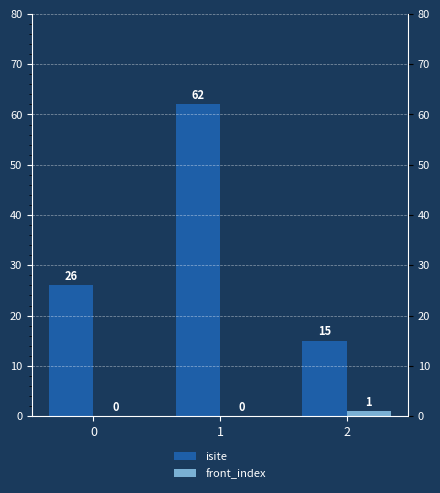

How many front_index values are between 0 and 1?

3